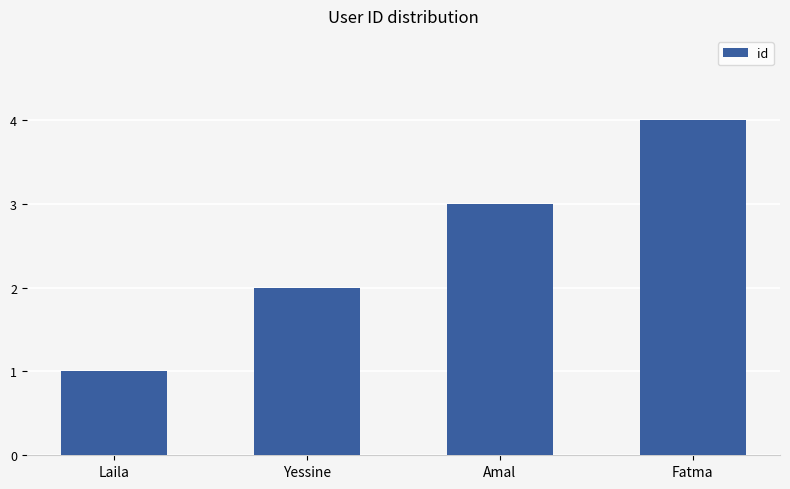

Rank the categories by value from lowest to highest.

Laila, Yessine, Amal, Fatma